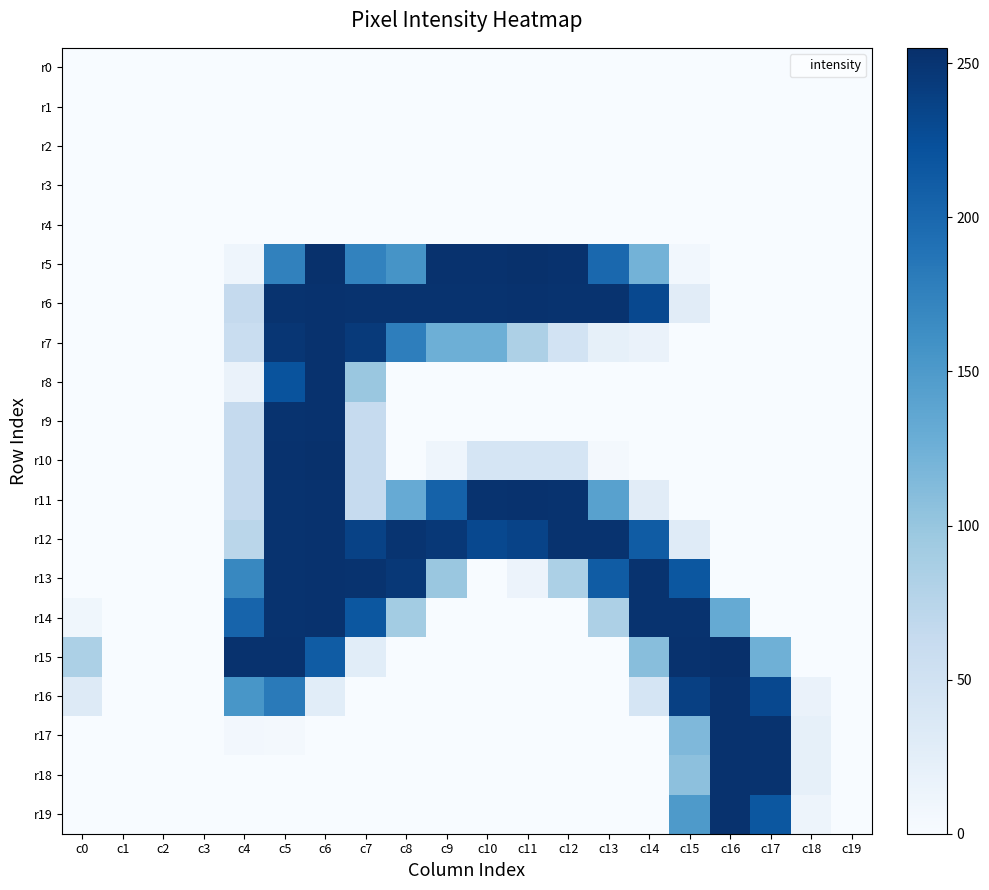

At which category does the chart reach its peak across all series?

c16